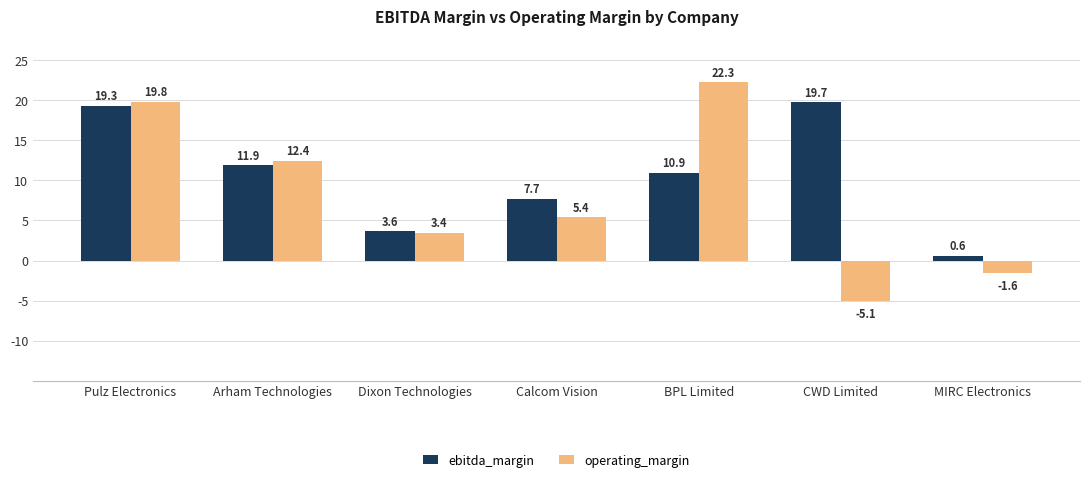

What are all the series names shown in the legend?

ebitda_margin, operating_margin